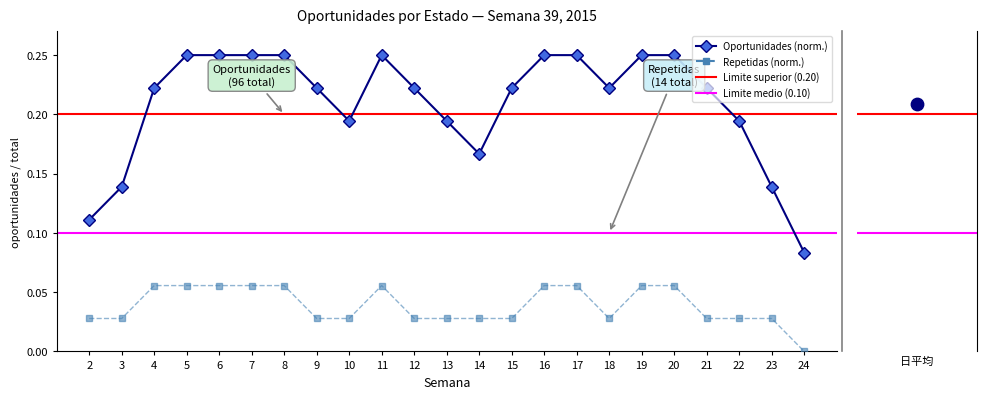

Which series reaches the minimum Y coordinate?

Repetidas (norm.)